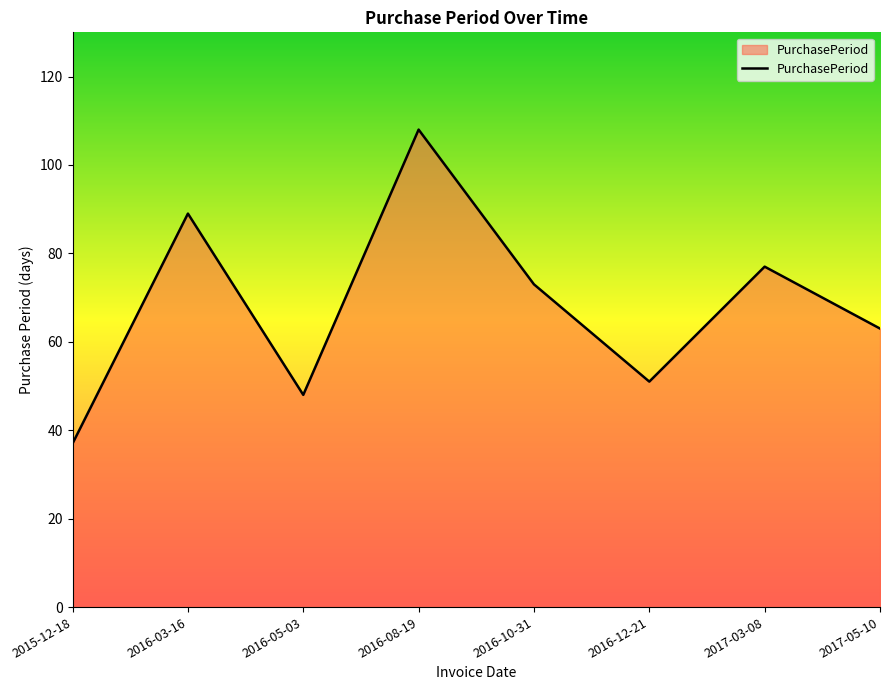

What is the minimum value shown in the chart?

37